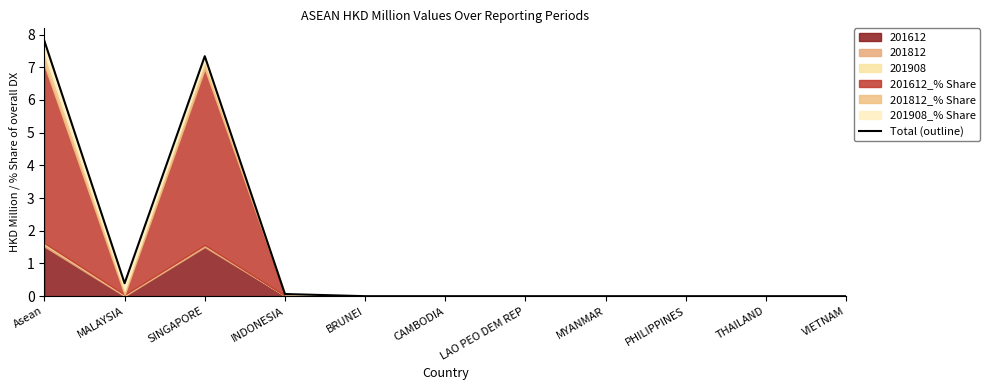

At which category does the data reach its first local peak?

SINGAPORE